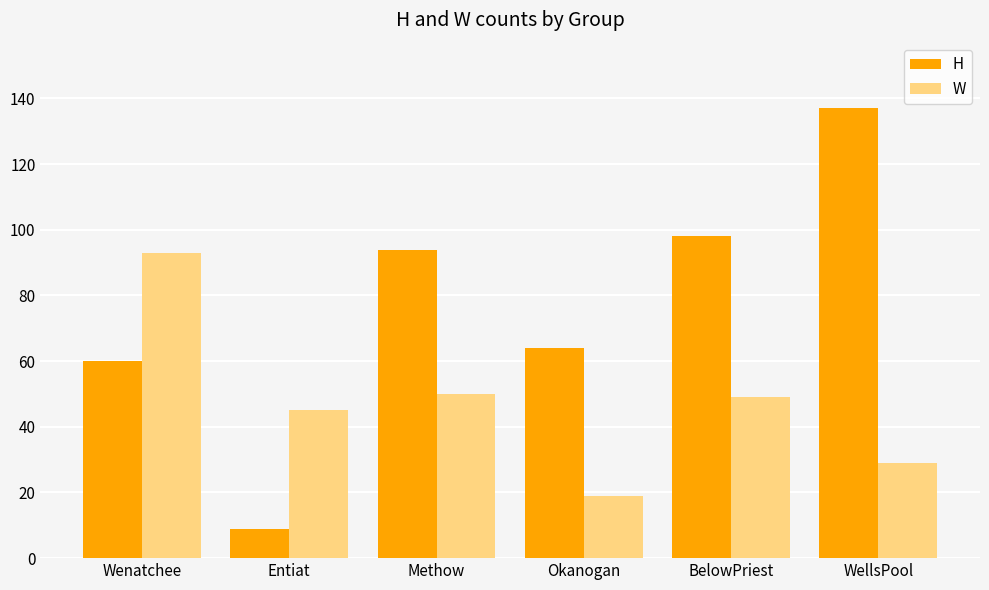

How many bars are there in total?

12